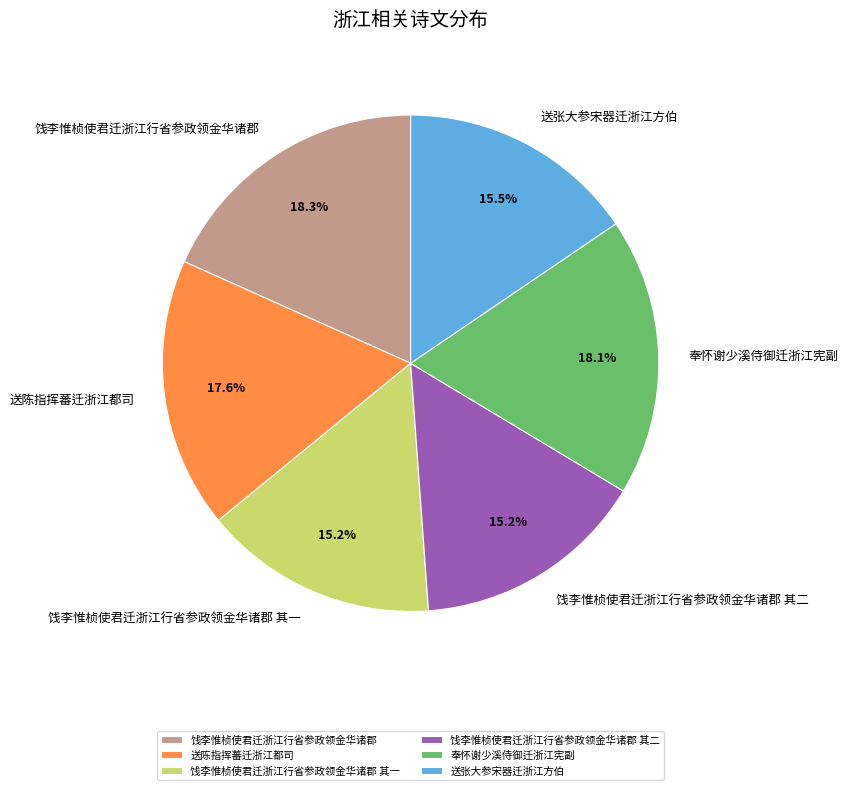

Is the sum of 奉怀谢少溪侍御迁浙江宪副 and 送陈指挥蕃迁浙江都司 greater than half?

No